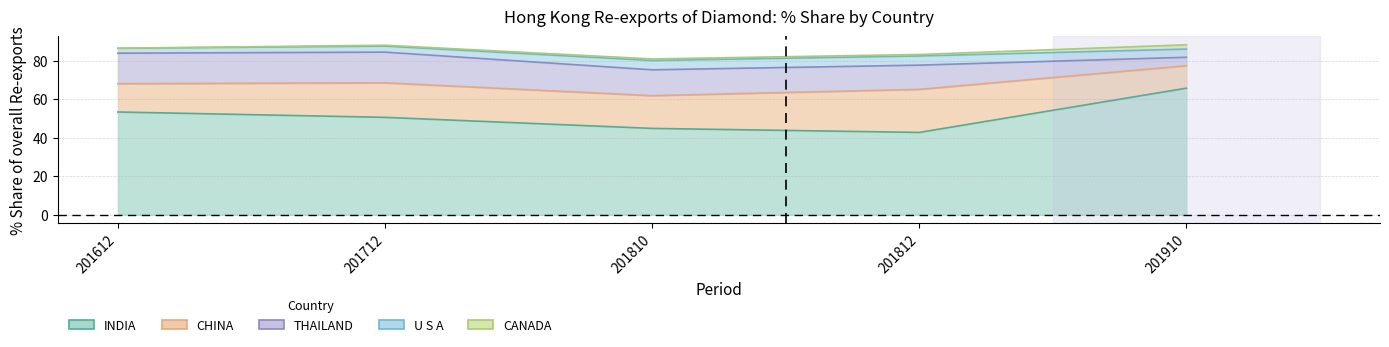

What is the difference between the highest and lowest values at 201712?

37.4